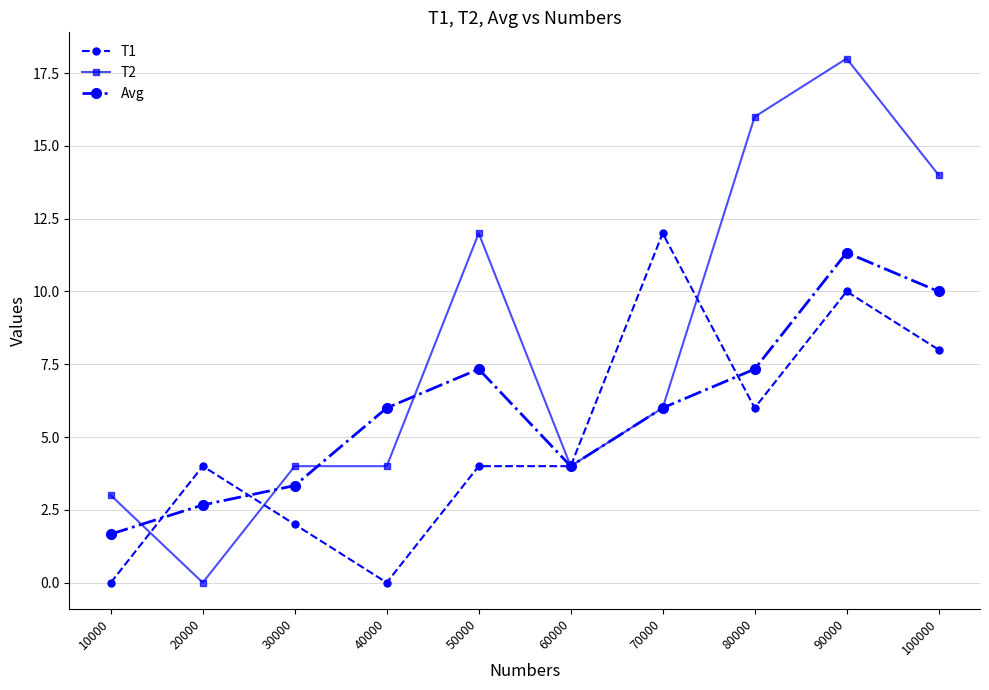

Which series has the largest total across all categories?

T2